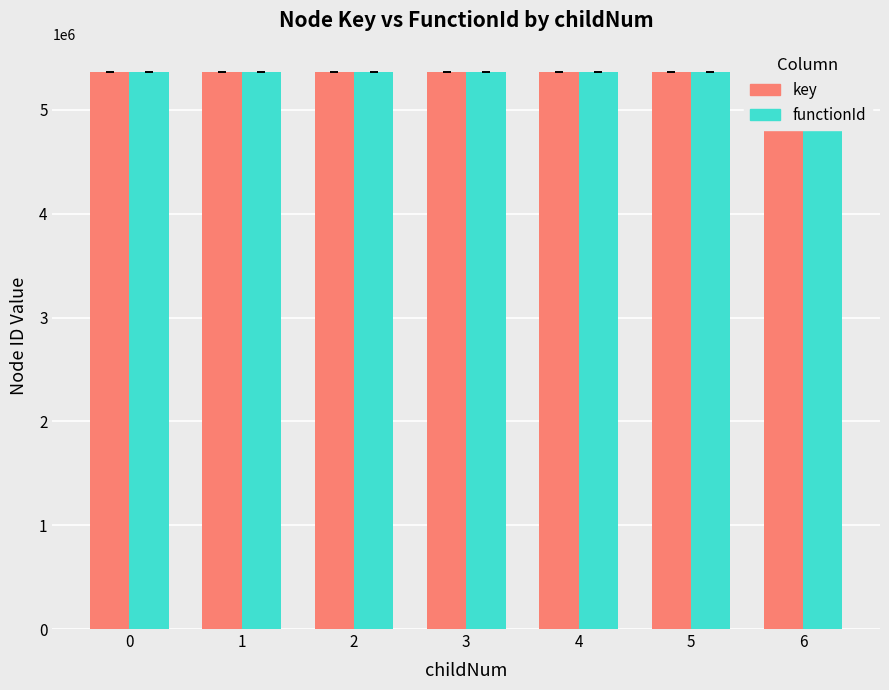

List the series in order of their overall mean, lowest first.

functionId, key